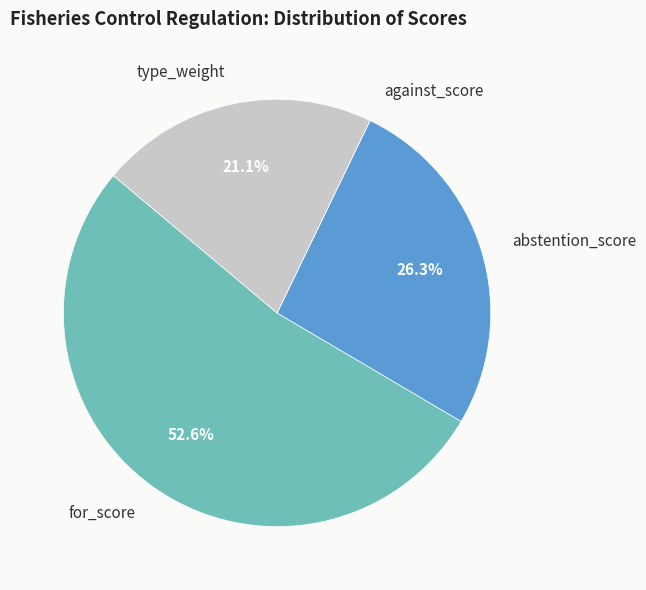

Which category accounts for the majority?

for_score